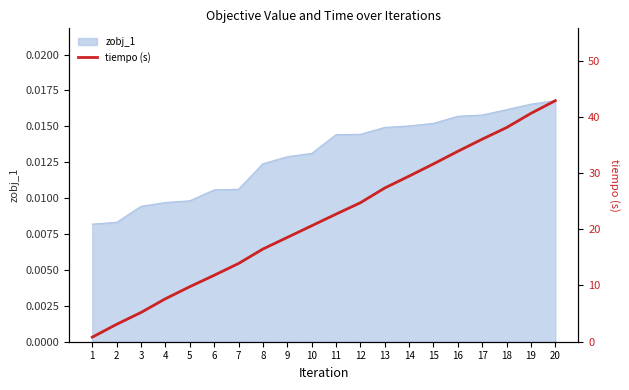

What is the value of the 19th point from the left?

40.6